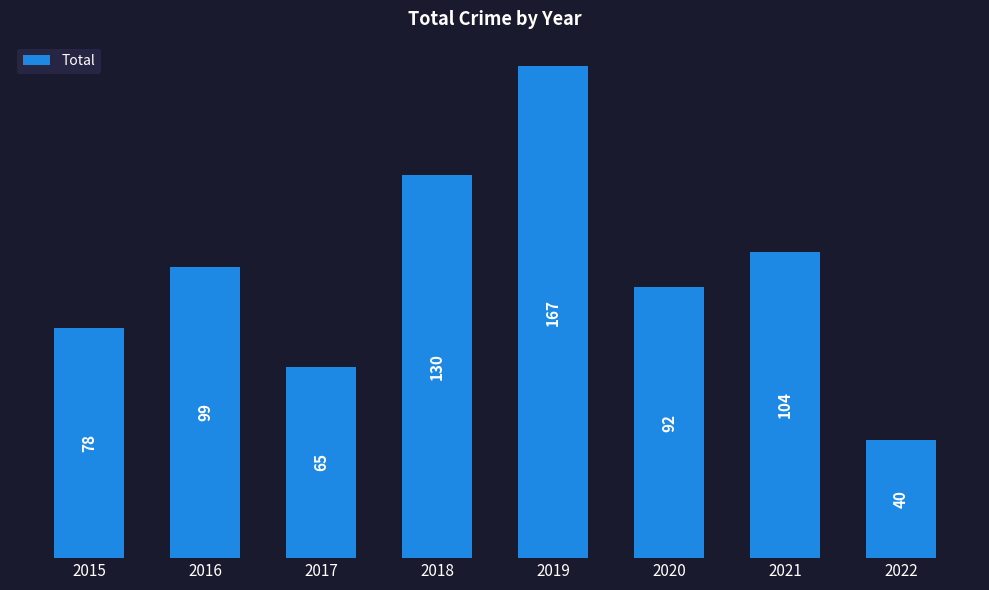

Rank the categories by value from highest to lowest.

2019, 2018, 2021, 2016, 2020, 2015, 2017, 2022